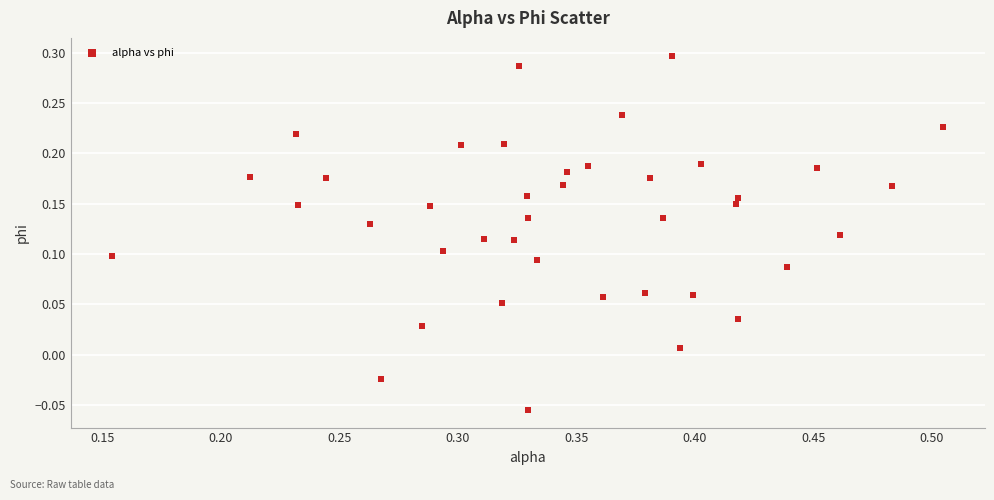

What is the range of Y values (max minus min)?

0.4